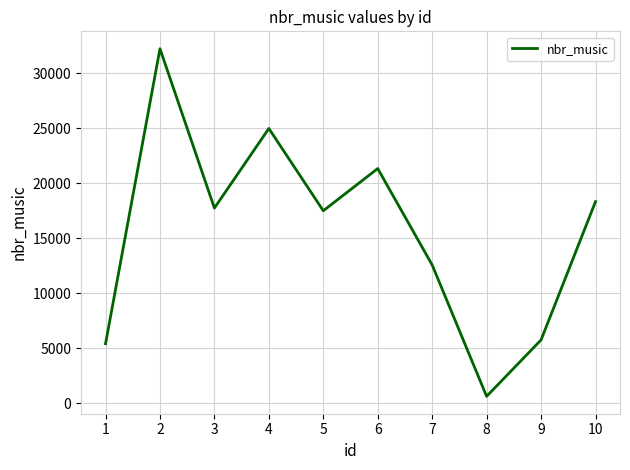

Read the value at 7.

12567